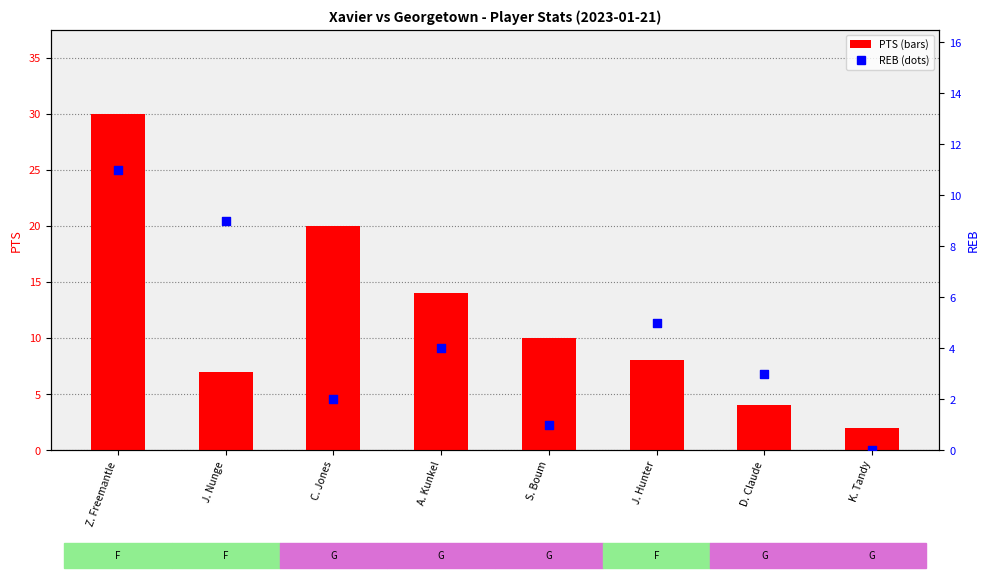

What are all the series names shown in the legend?

PTS, REB